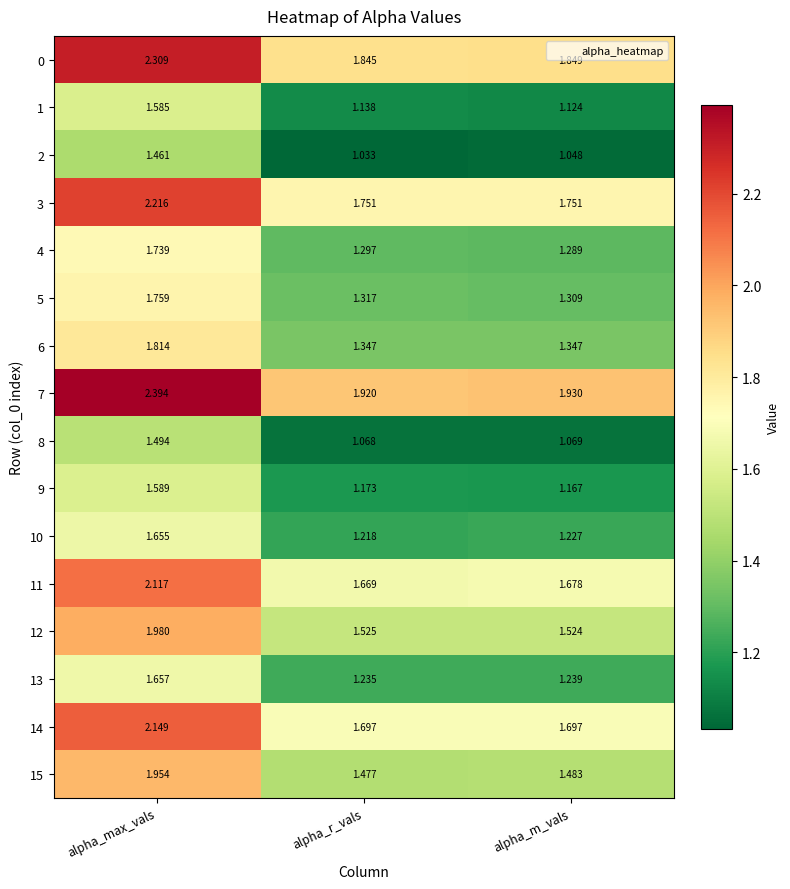

What is the spread (max minus min) of values at alpha_r_vals?

0.9